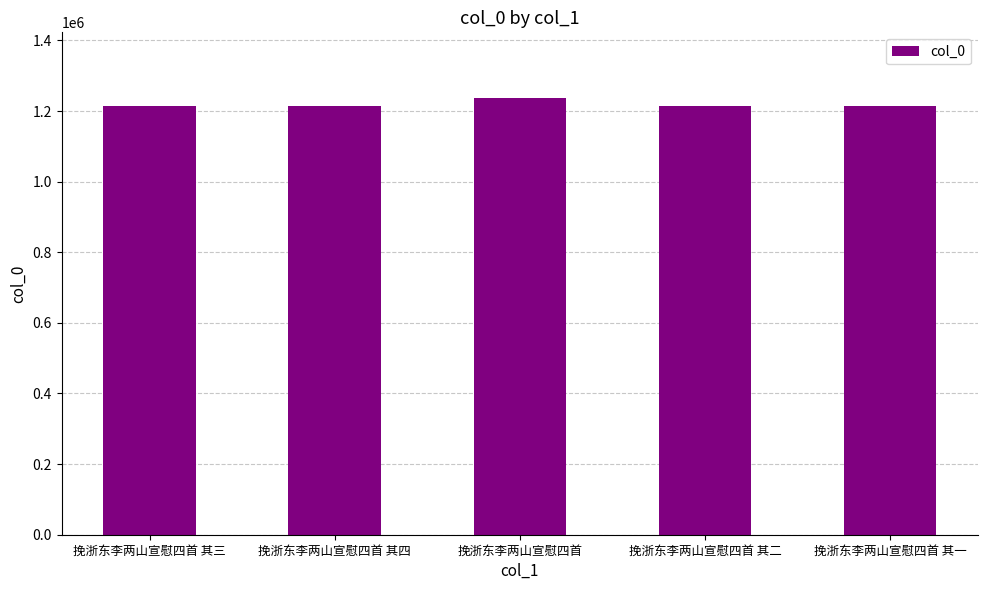

Is it true that the value at 挽浙东李两山宣慰四首 其四 is 2139780?

False